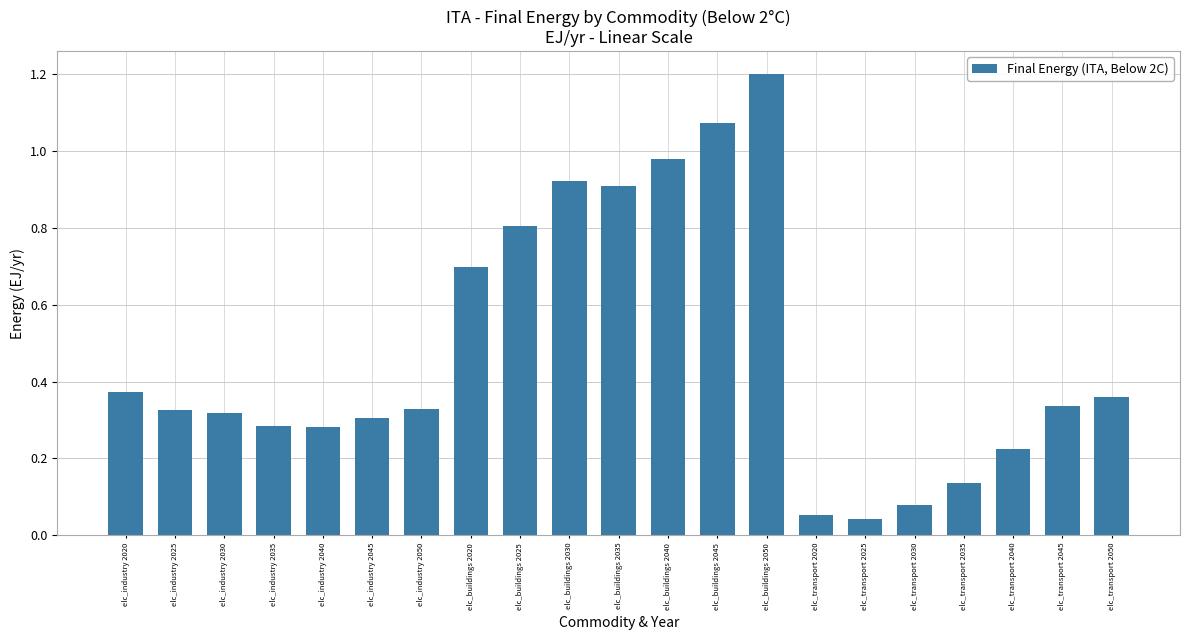

Does the chart contain any negative values?

No